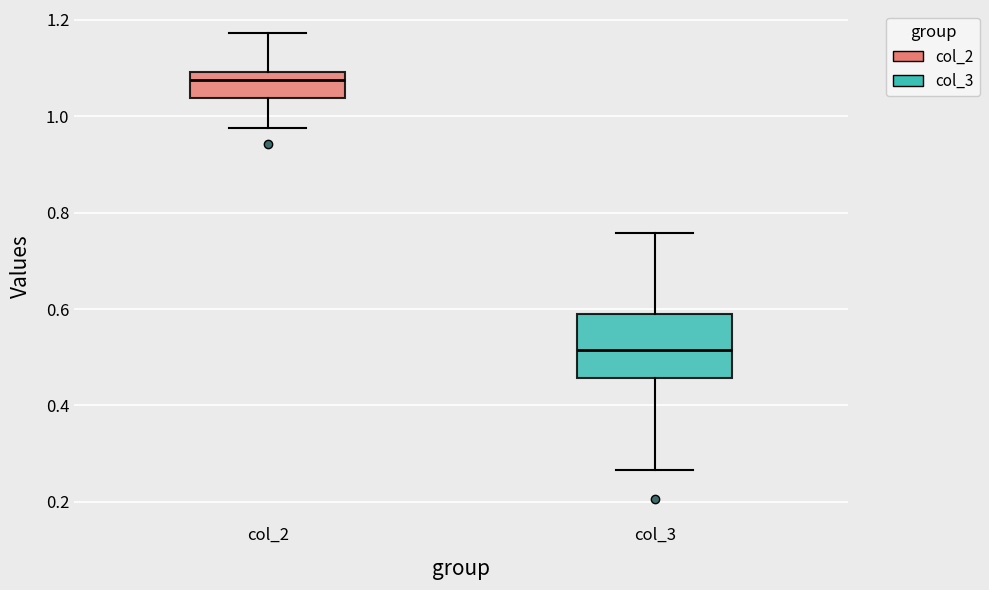

Reading left to right, transcribe this box plot: for each box, give where its median line is, the range the box spans, and where its two whiskers end, as read against the y-axis. The values are not printed on the chart, so give them approximately, as read against the axis.

col_2: median 1.08, box 1.04 to 1.10, whiskers 0.98 to 1.18
col_3: median 0.52, box 0.46 to 0.58, whiskers 0.26 to 0.76